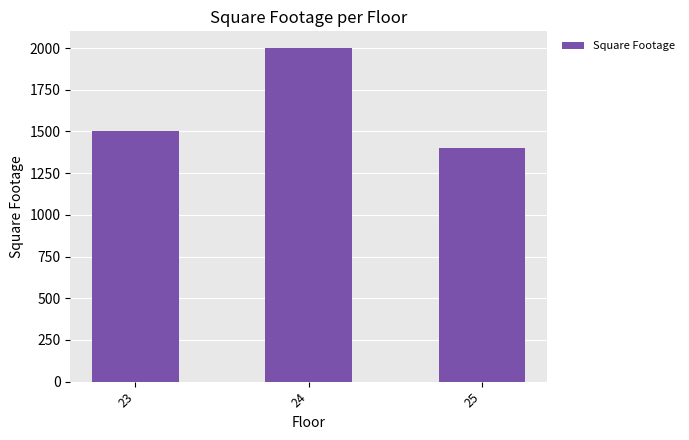

Reading left to right, list all the values displayed in this chart.

23=1500	24=2000	25=1400